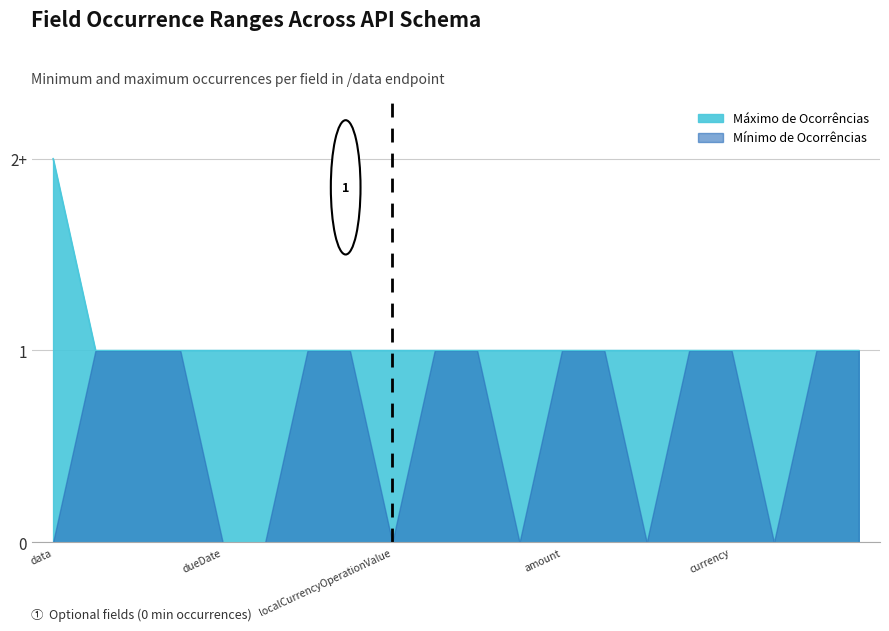

What is the label of the 10th point from the right?

/data/localCurrencyOperationValue/currency